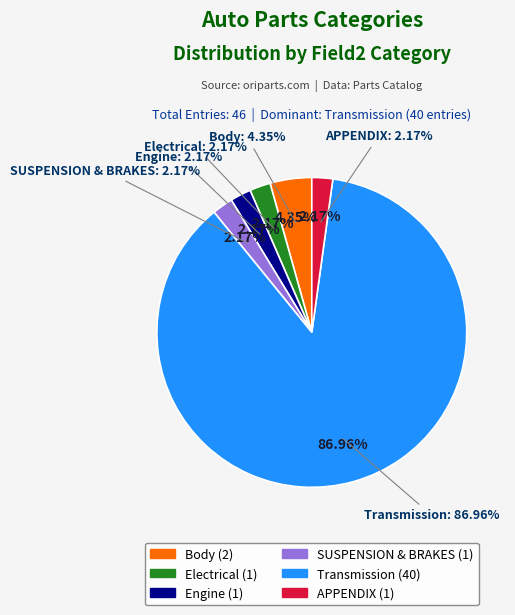

Which slice is the smallest?

Electrical